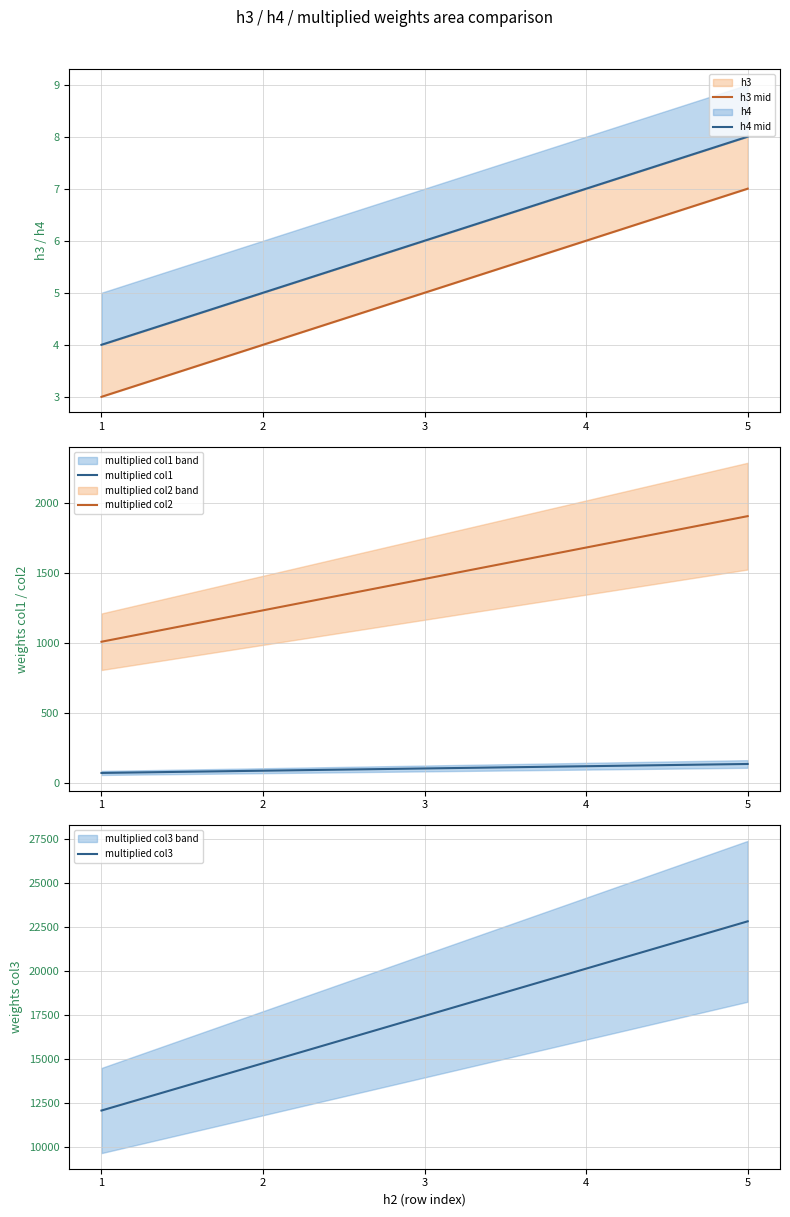

True or false: h4 mid and multiplied col1 intersect in this chart.

False